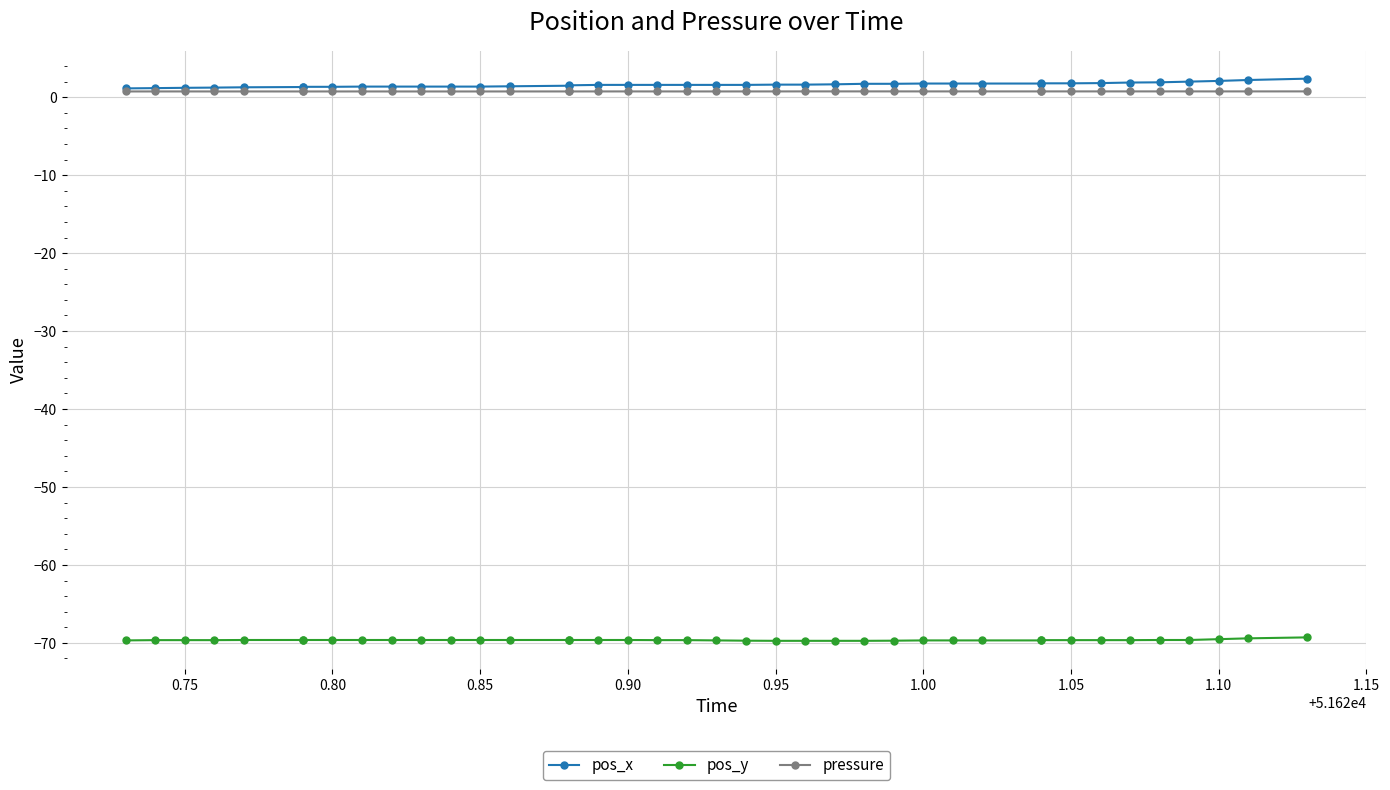

Which series changed the most between 1.15 and 27?

pos_x